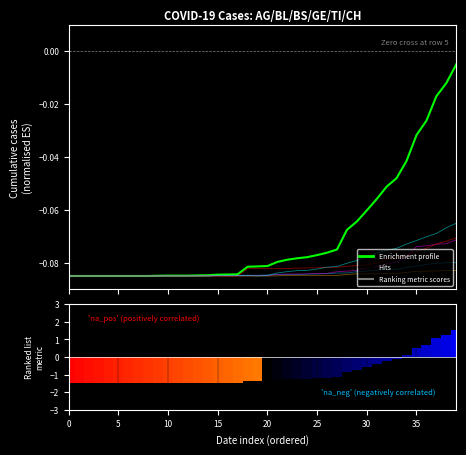

What is the average value of the TI series?

-0.1